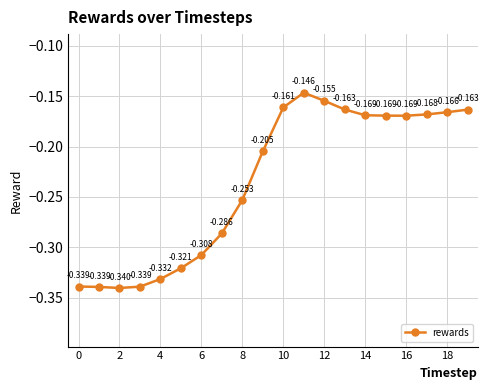

Count the number of categories in the chart.

20